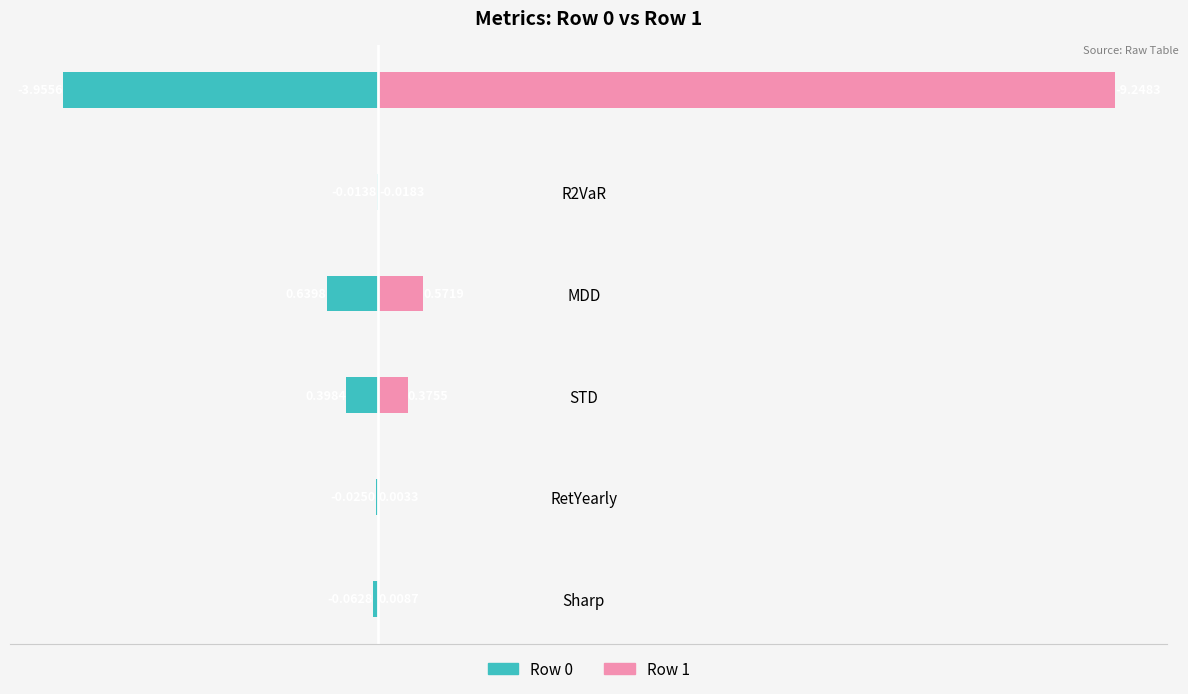

How many bars are there in each group?

2